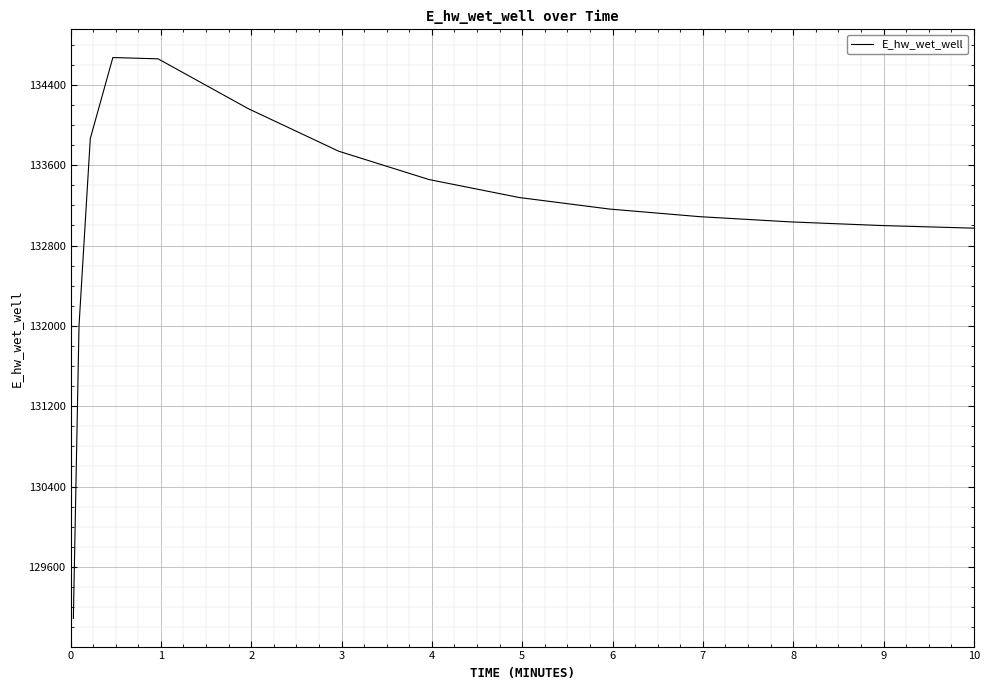

What is the maximum value shown in the chart?

134671.3